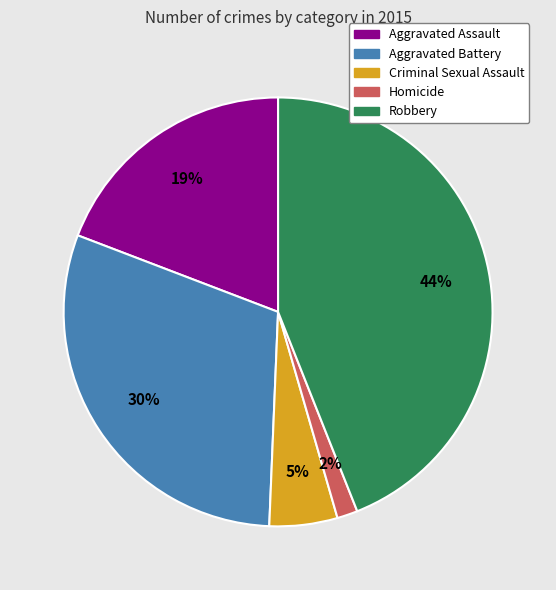

How many segments does this pie chart have?

5